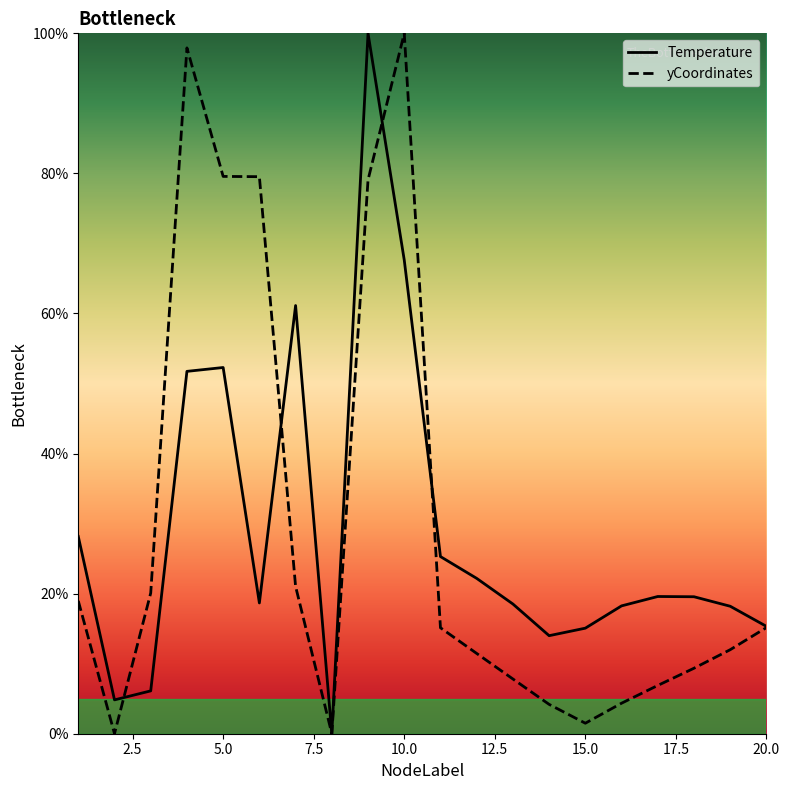

How many interior local peaks does the Temperature series have?

4